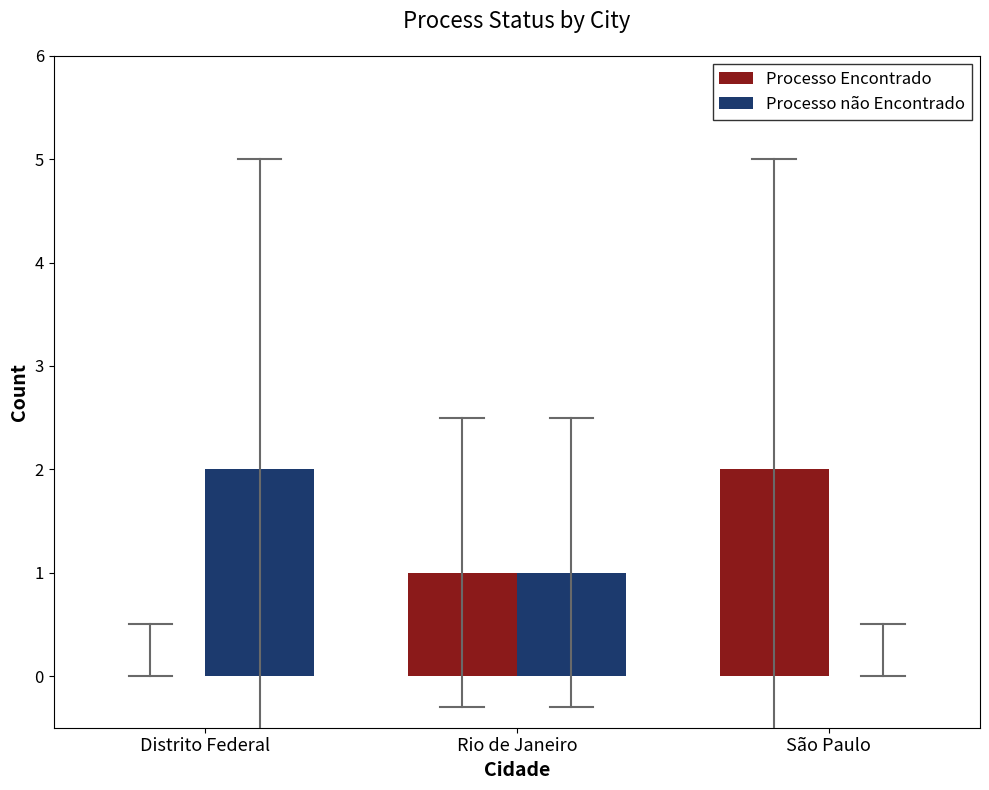

What are all the series names shown in the legend?

Processo Encontrado, Processo não Encontrado